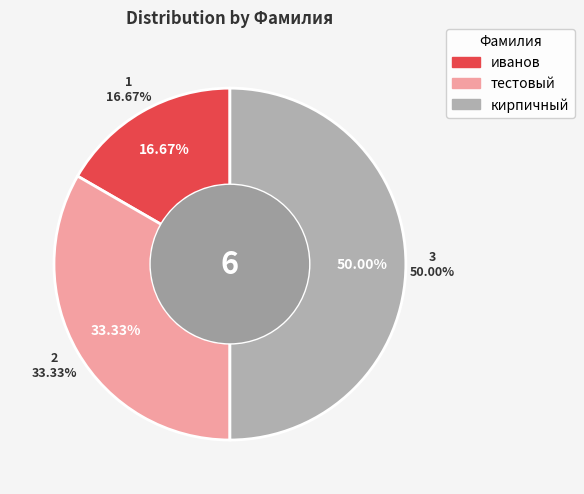

Count the number of slices in the pie.

3